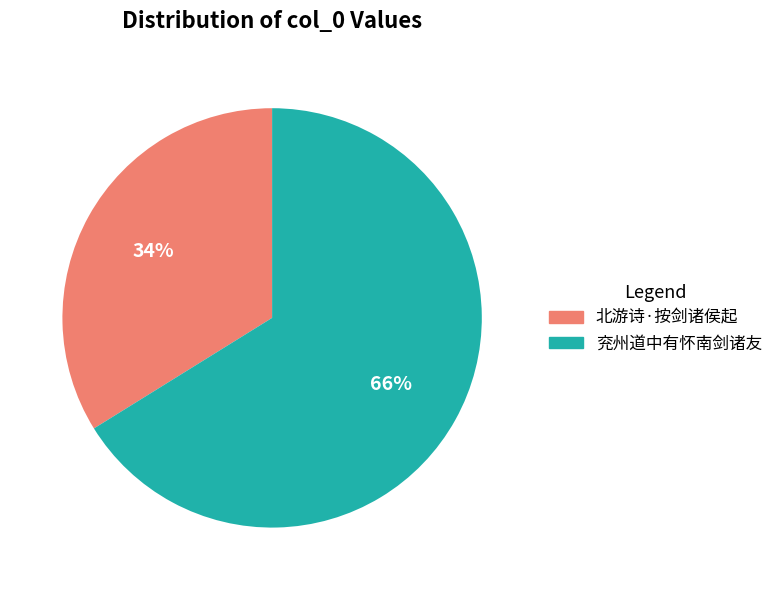

Do 兖州道中有怀南剑诸友 and 北游诗·按剑诸侯起 together represent more than half of the pie?

Yes